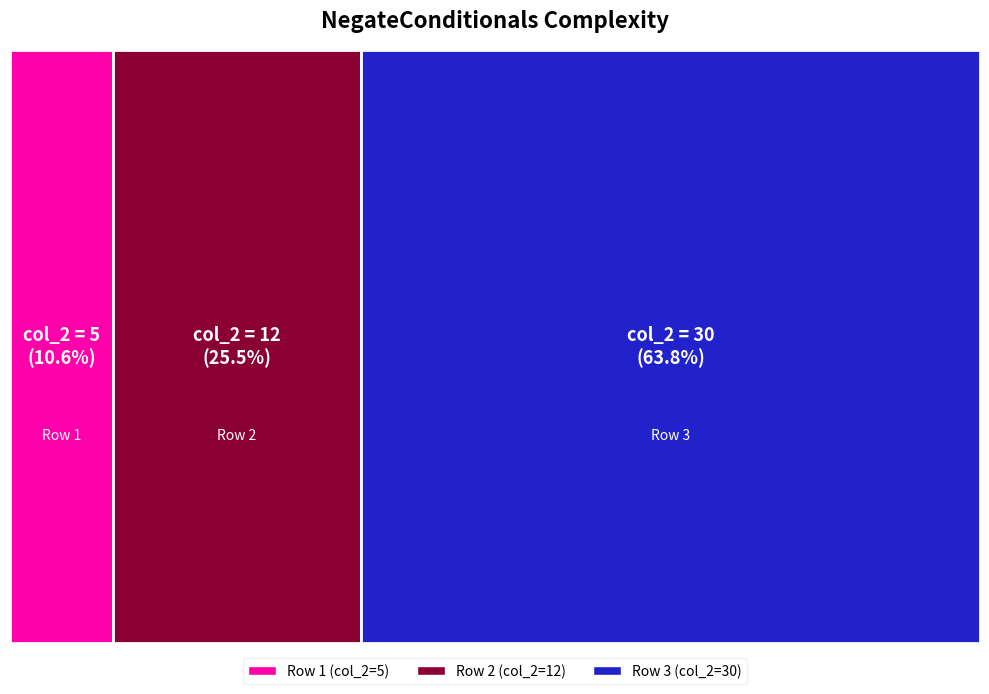

Reading left to right, transcribe all the data shown in this chart.

5	12	30